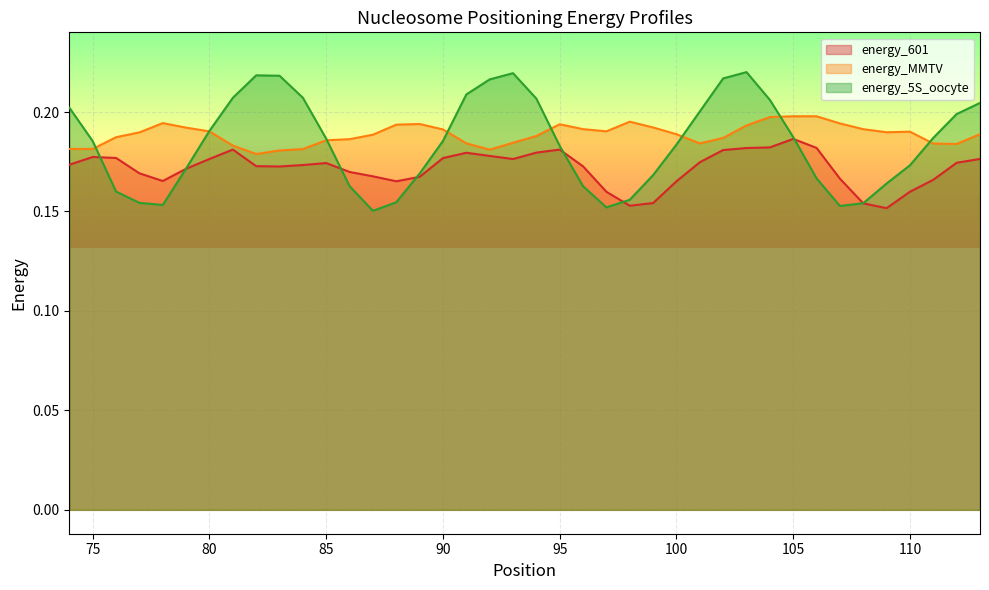

At which category does energy_5S_oocyte reach its first local peak?

82